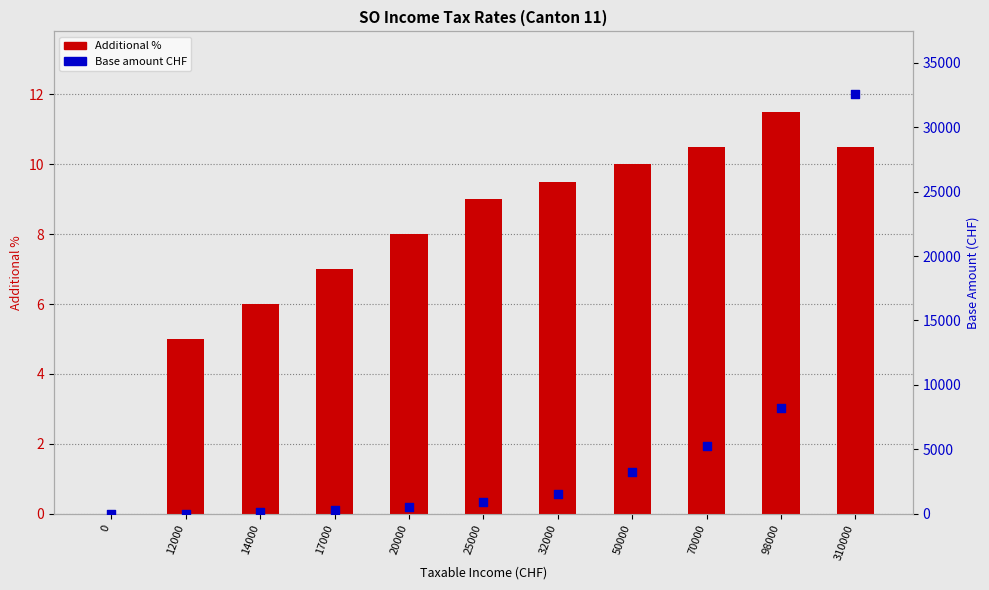

What are all the series names shown in the legend?

Additional %, Base amount CHF